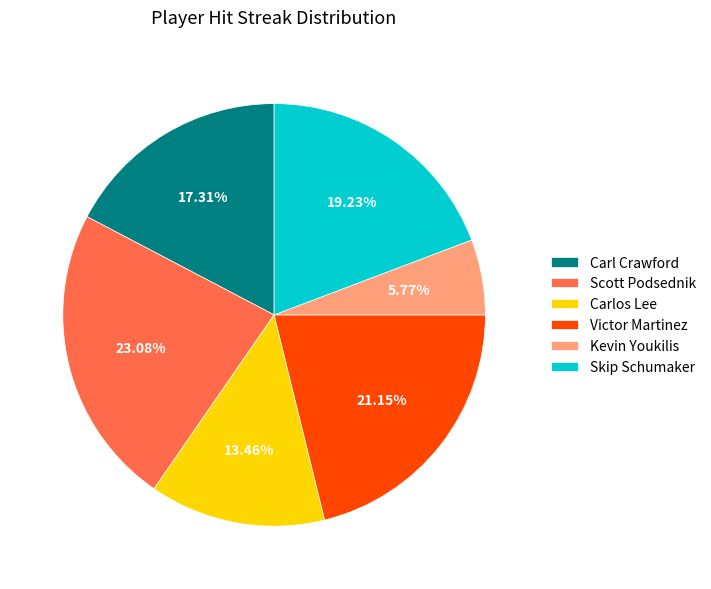

Do Victor Martinez and Carl Crawford together represent more than half of the pie?

No